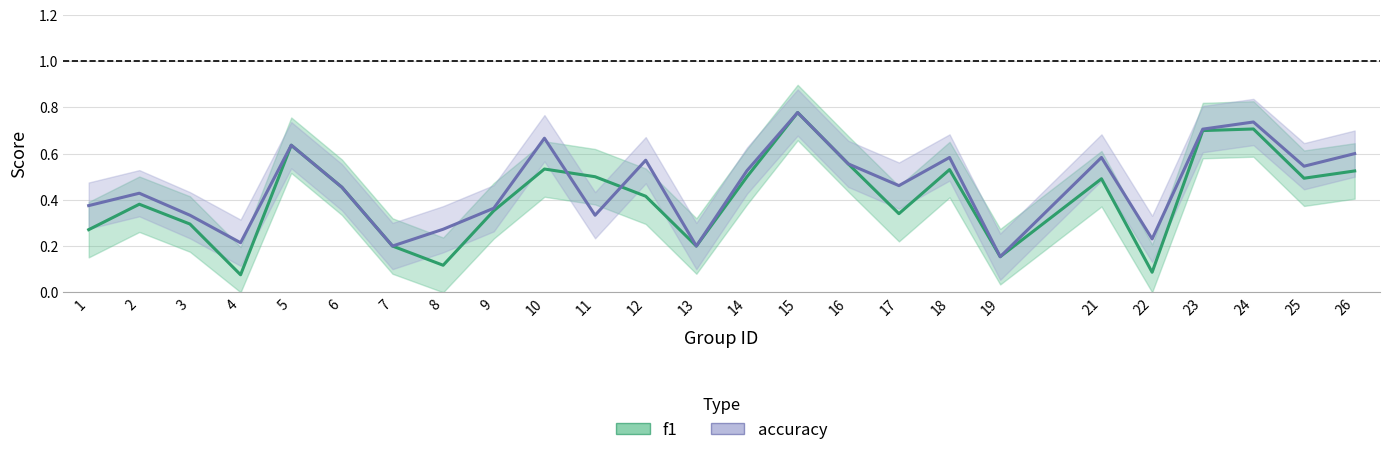

How many lines are shown in the chart?

2